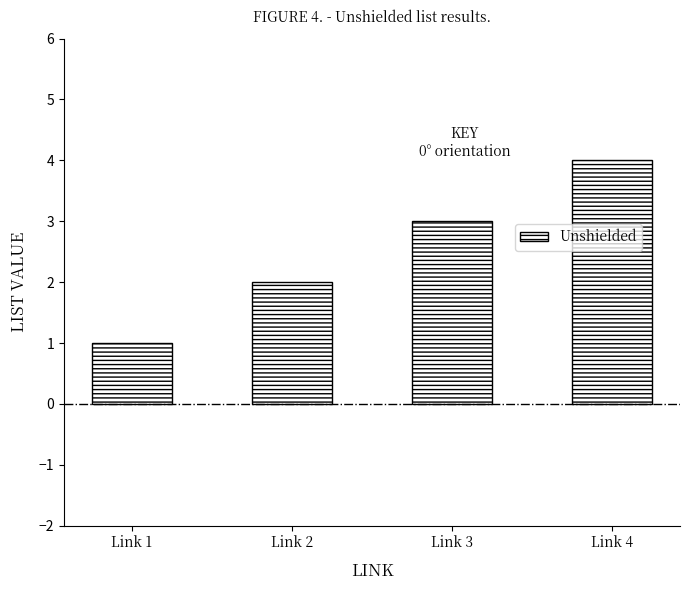

At which label is the value closest to 2?

Link 2